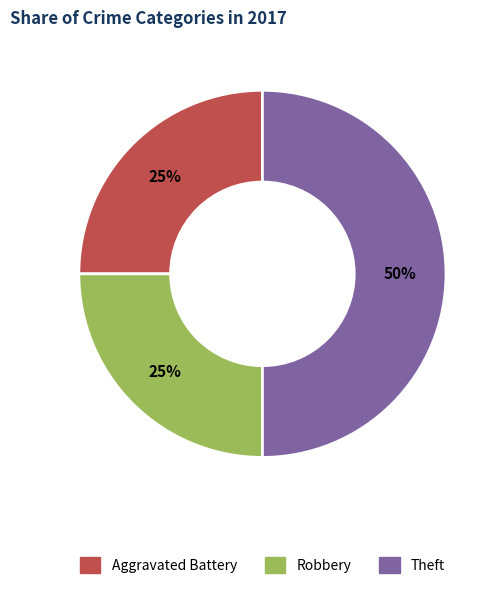

Count the number of slices in the pie.

3